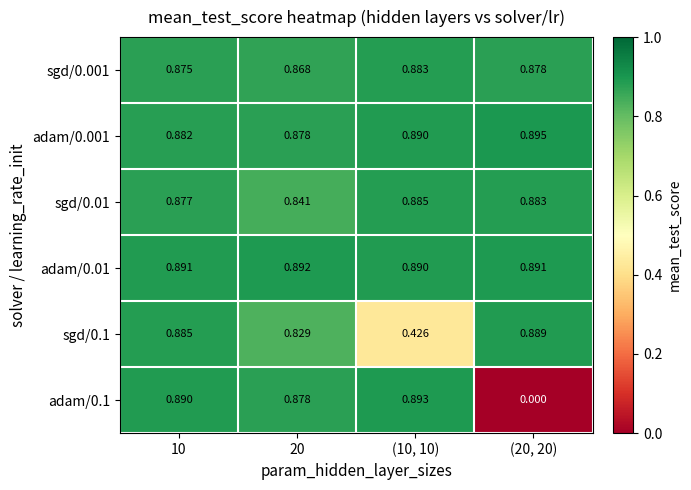

Rank the series by their maximum value, from lowest to highest.

sgd/0.001, sgd/0.01, sgd/0.1, adam/0.01, adam/0.1, adam/0.001